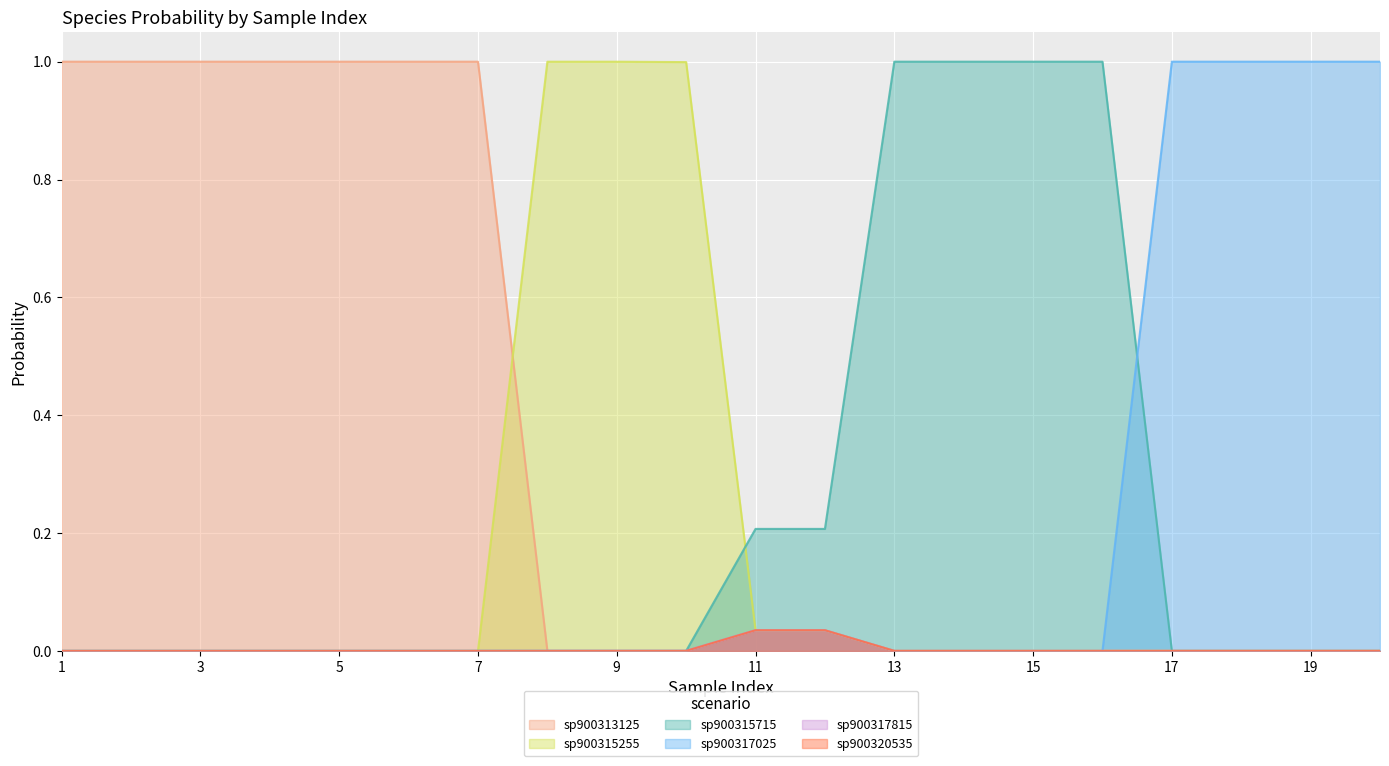

After their last crossing, which series has the higher values: s__RUG592 sp900315715 or s__RUG592 sp900315255?

s__RUG592 sp900315715